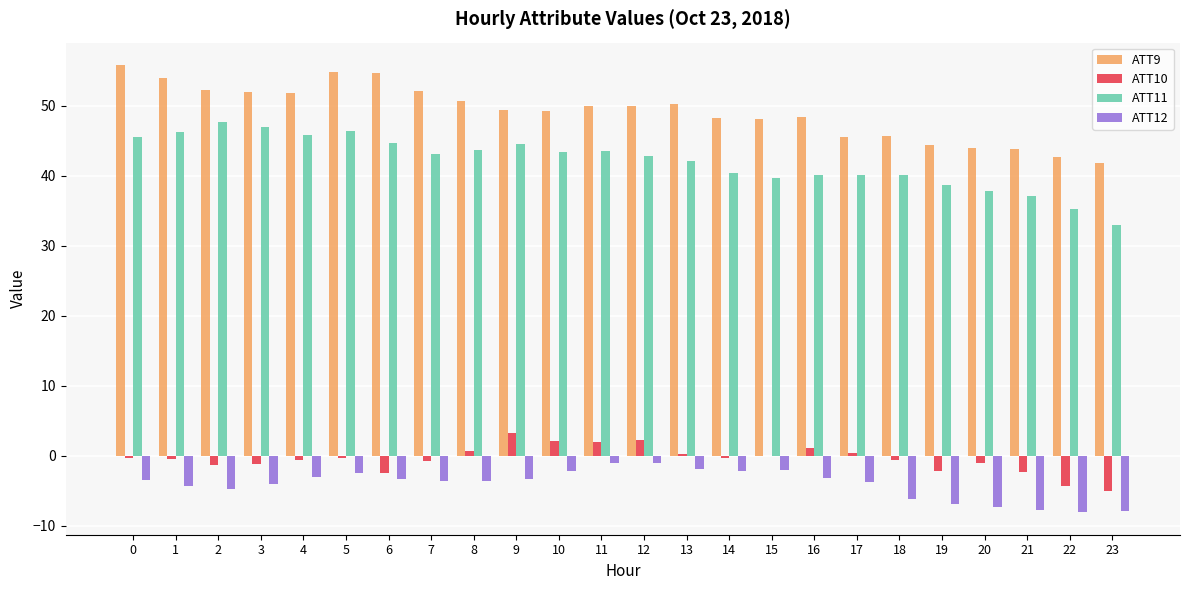

Is the value of ATT11 at 1 greater than the value of ATT10 at 15?

Yes